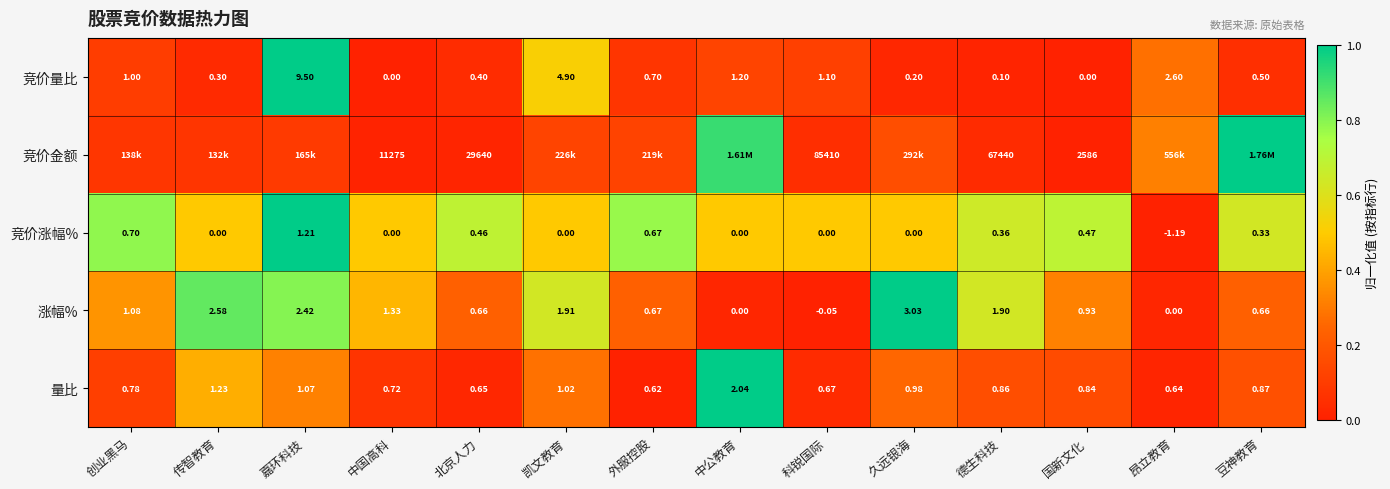

Which category has the highest value in the 涨幅% series?

久远银海